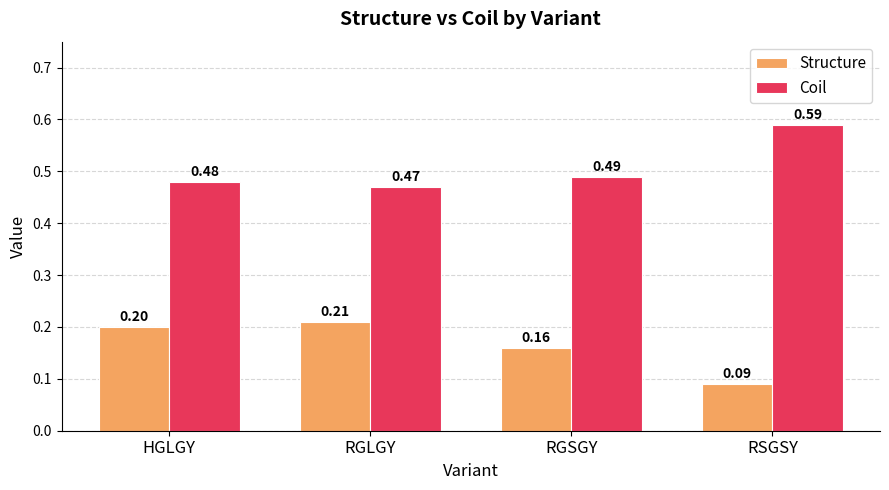

Between RGSGY and RSGSY, which series saw the biggest shift?

Coil